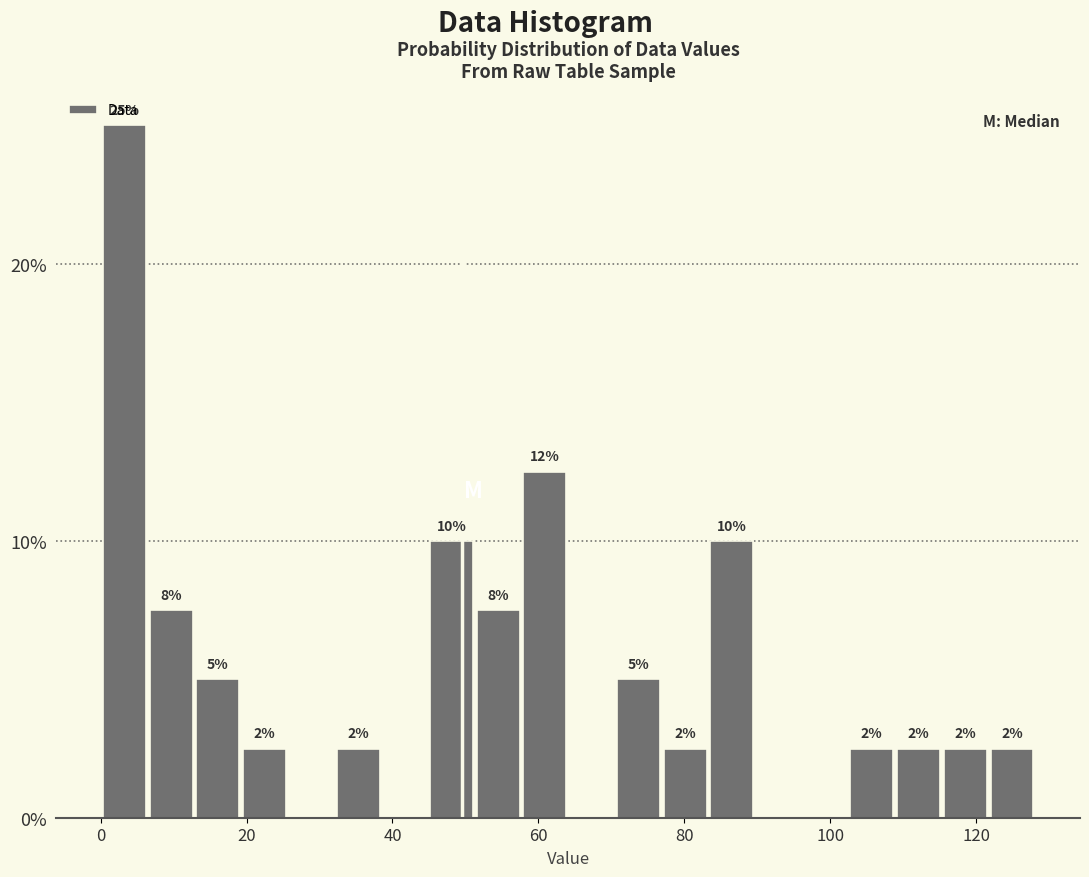

Read against the x-axis, roughly where is the centre of the tallest bar?

4